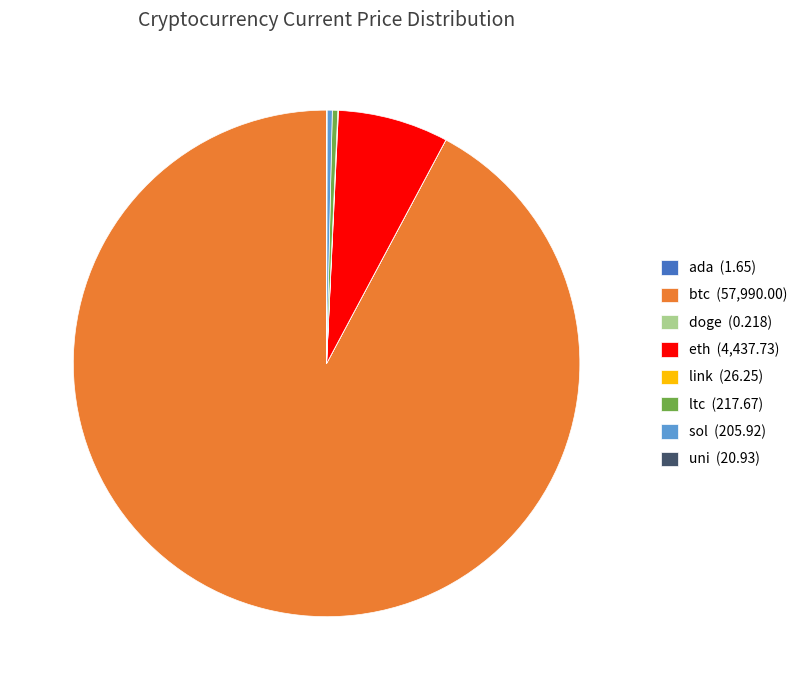

What is the majority slice?

btc